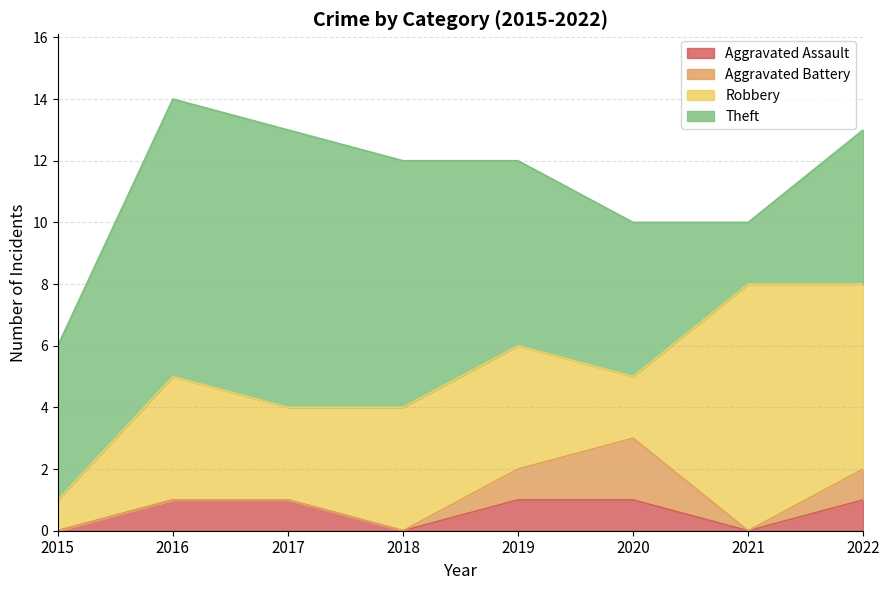

At 2015, list the series in order from smallest to largest.

Aggravated Assault, Aggravated Battery, Robbery, Theft